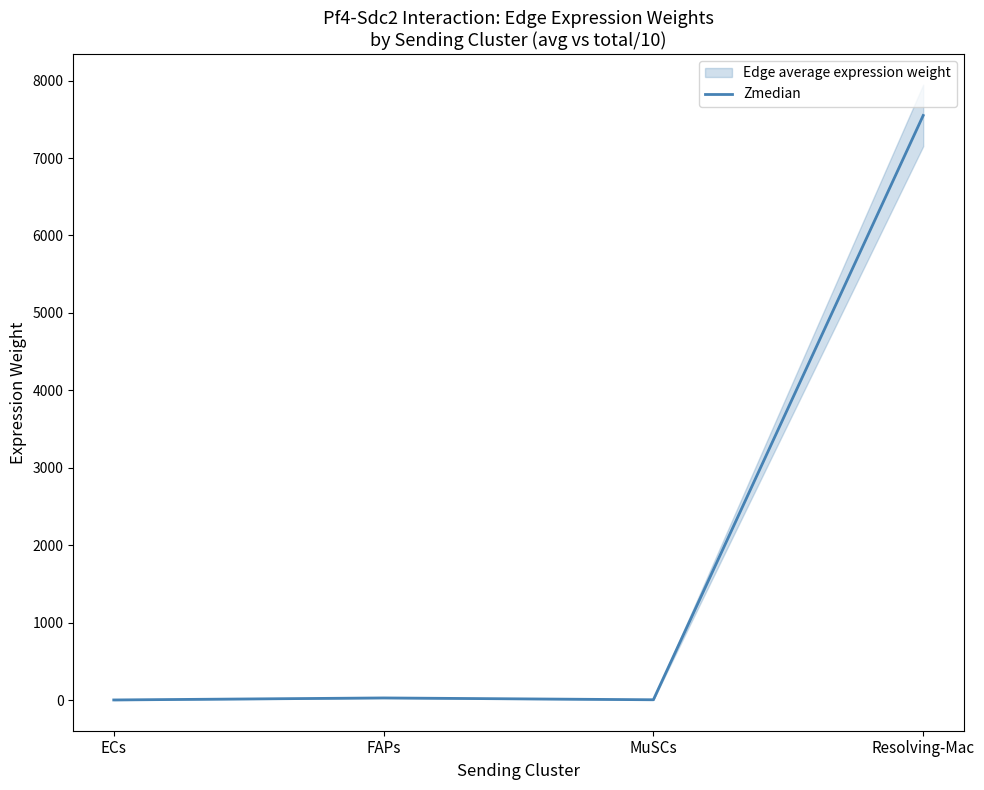

Is this an area chart (filled region under the line)?

No